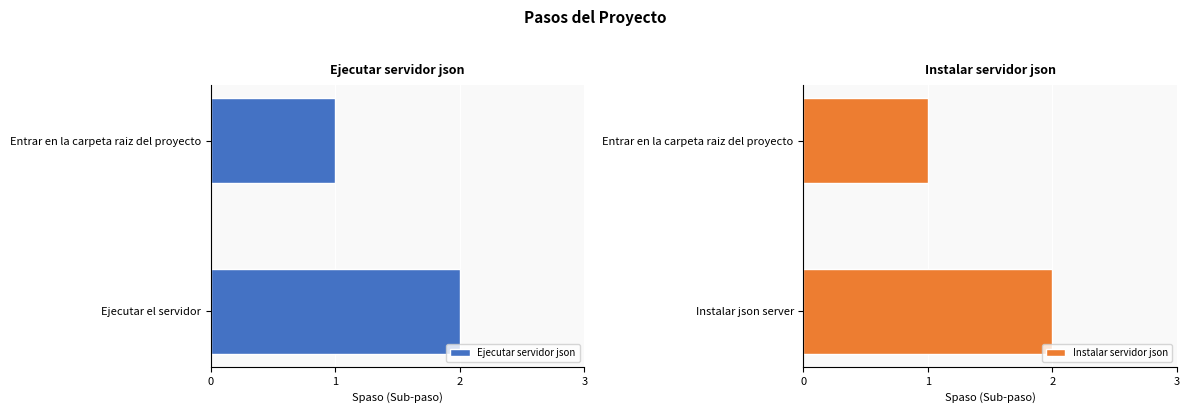

What is the sum of all Ejecutar servidor json values?

3